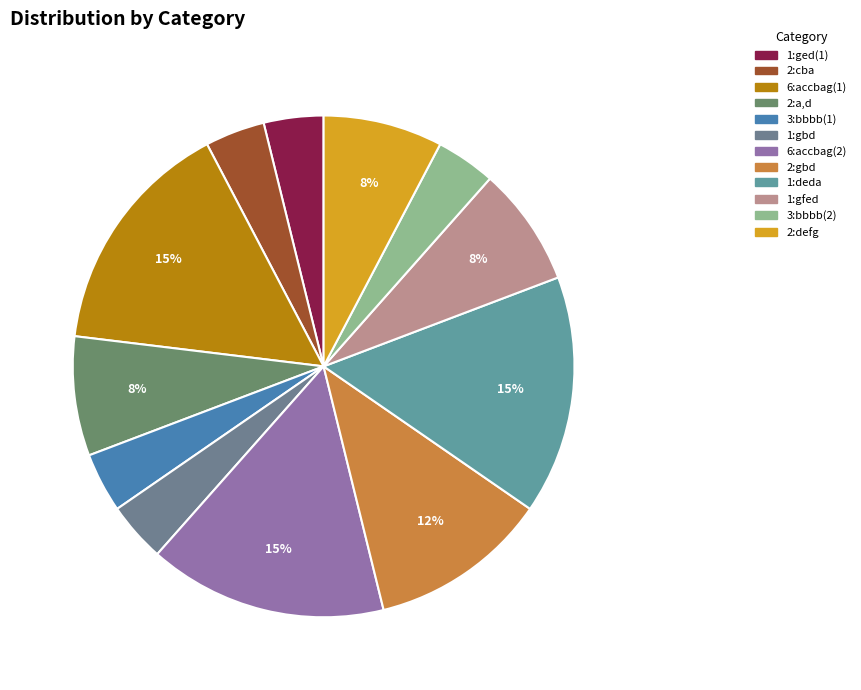

Which has a higher value, 2:a,d or 2:gbd?

2:gbd